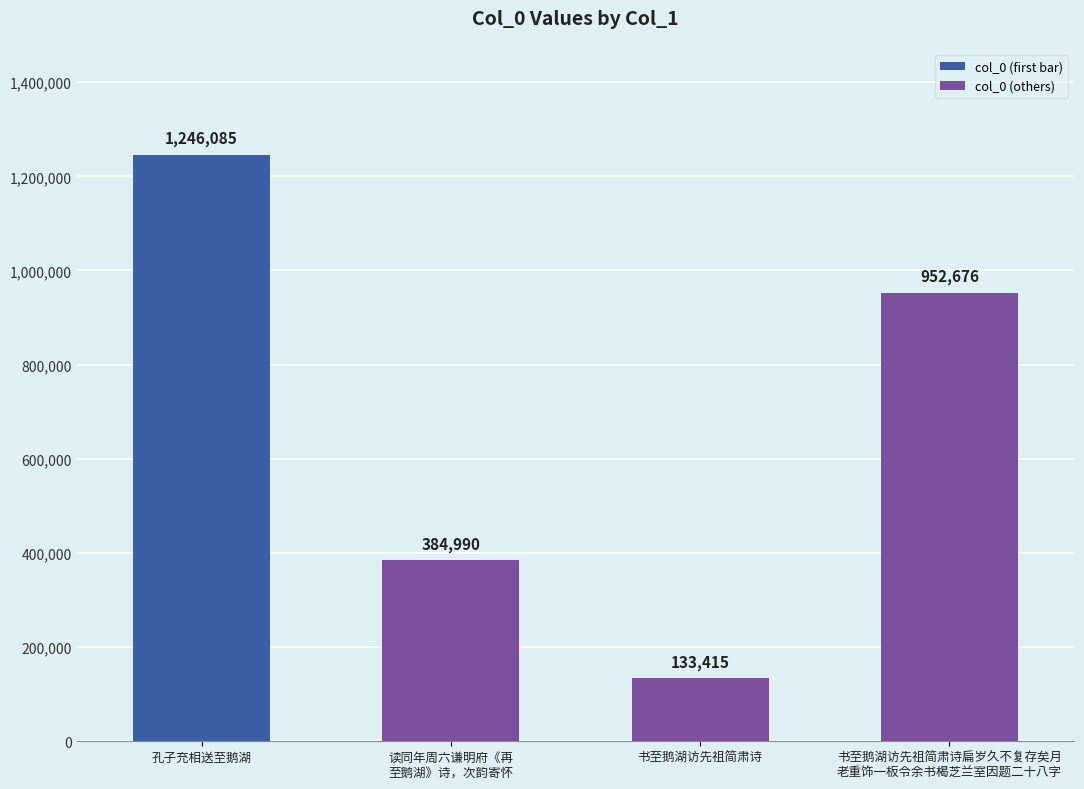

Reading left to right, transcribe all the data shown in this chart.

1246085	384990	133415	952676